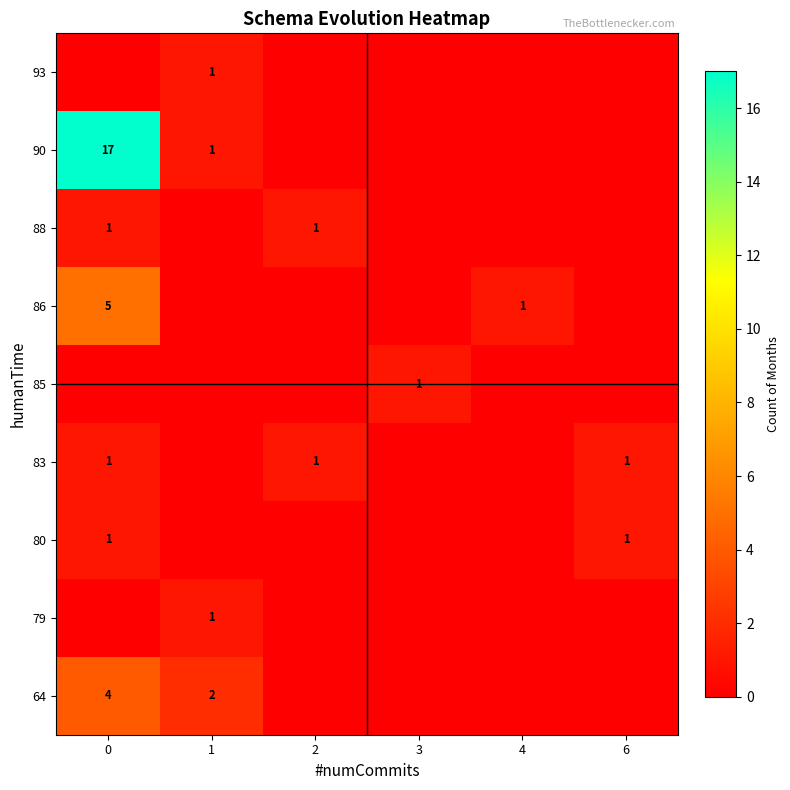

Reading left to right, list all the values displayed in this chart.

row_0: 4	2	0	0	0	0
row_1: 0	1	0	0	0	0
row_2: 1	0	0	0	0	1
row_3: 1	0	1	0	0	1
row_4: 0	0	0	1	0	0
row_5: 5	0	0	0	1	0
row_6: 1	0	1	0	0	0
row_7: 17	1	0	0	0	0
row_8: 0	1	0	0	0	0